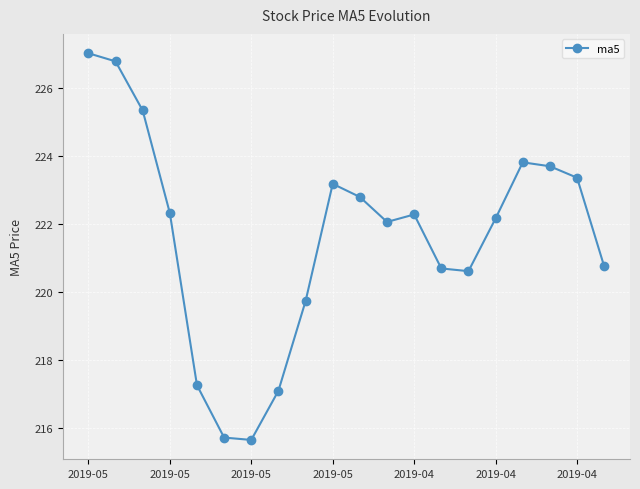

What is the smallest value displayed?

215.6